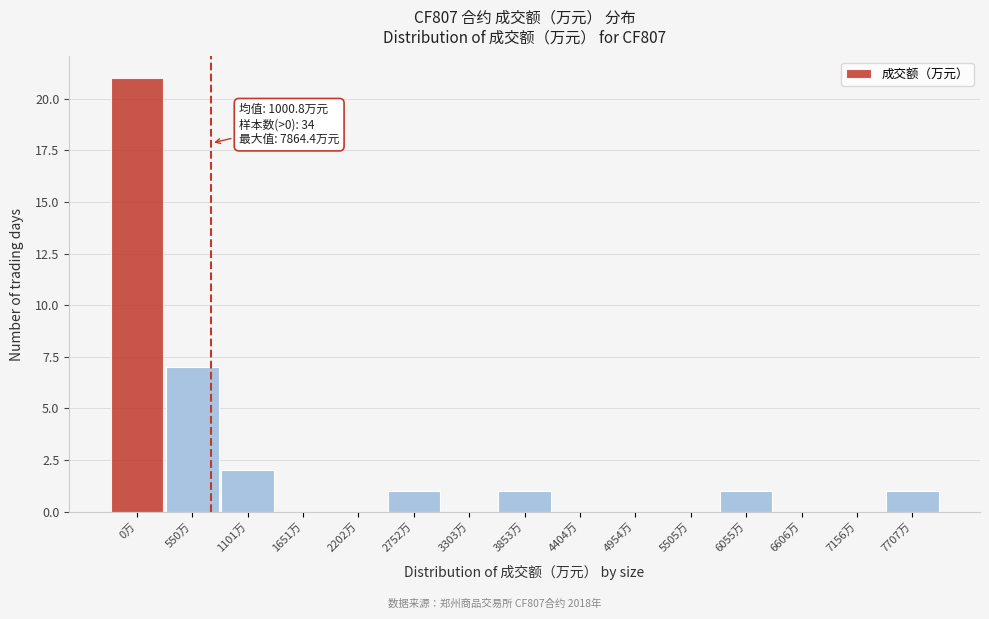

Reading right to left, transcribe all the data shown in this chart.

7707万=1	7156万=0	6606万=0	6055万=1	5505万=0	4954万=0	4404万=0	3853万=1	3303万=0	2752万=1	2202万=0	1651万=0	1101万=2	550万=7	0万=21